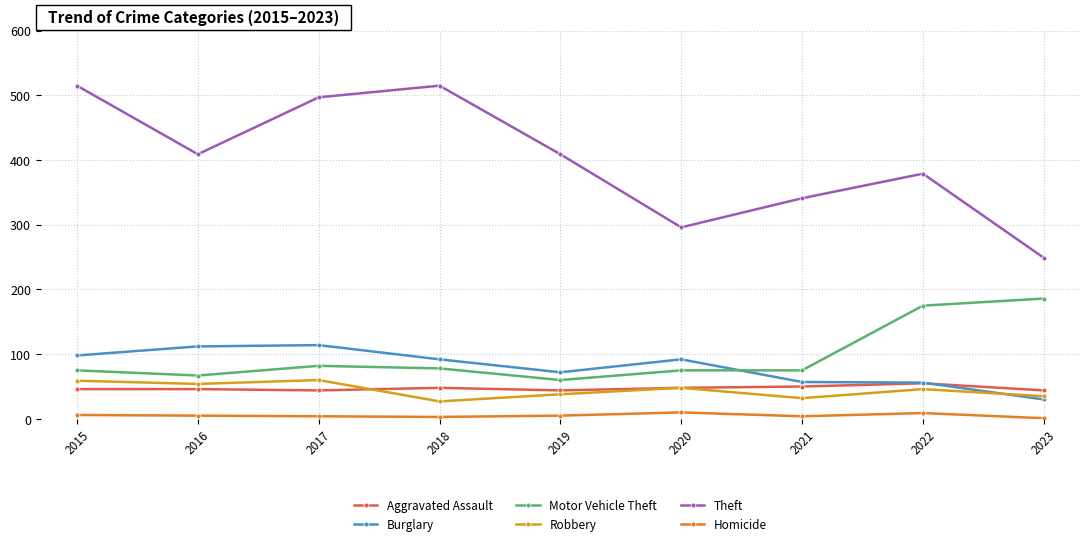

What is the difference between the highest and lowest values at 2020?

286